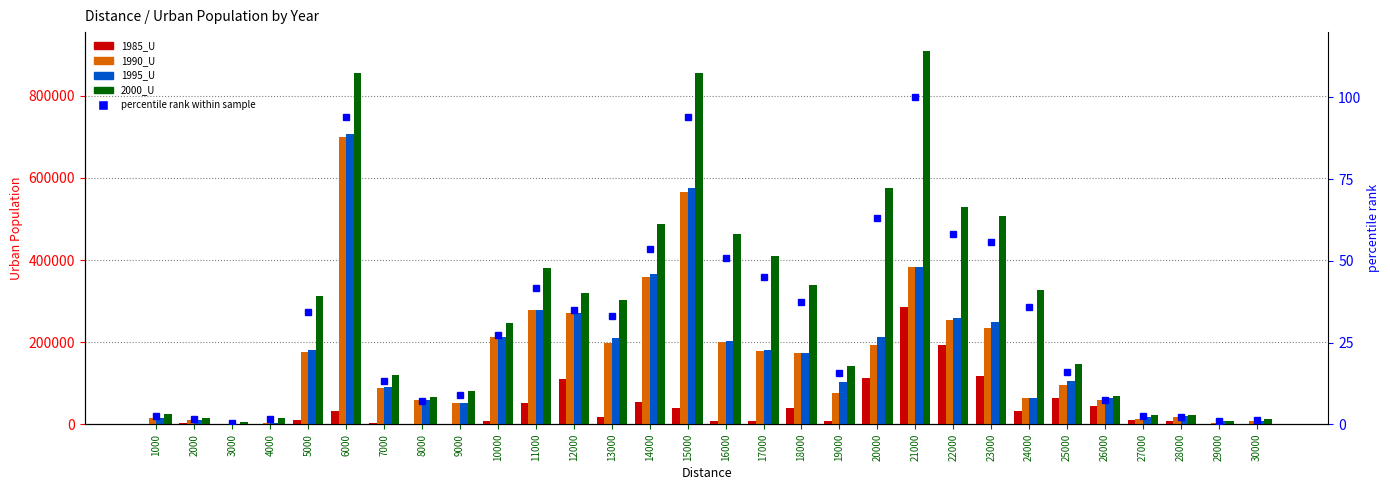

True or false: 1990_U has a value of 64388.2 at 13000.

False